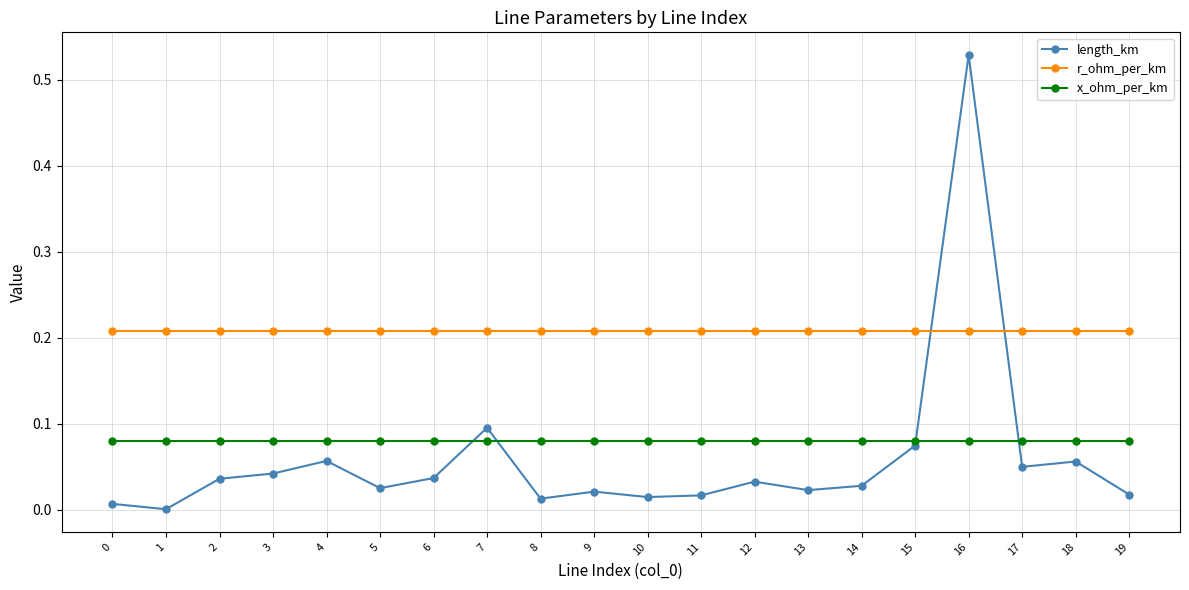

Is the value of r_ohm_per_km at 17 greater than the value of length_km at 5?

Yes